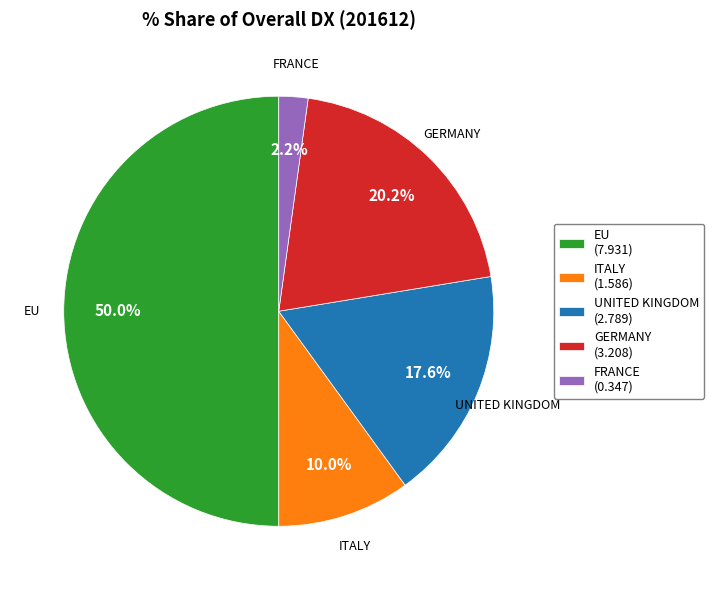

To the nearest percent, what is the combined percentage of ITALY and GERMANY?

30%